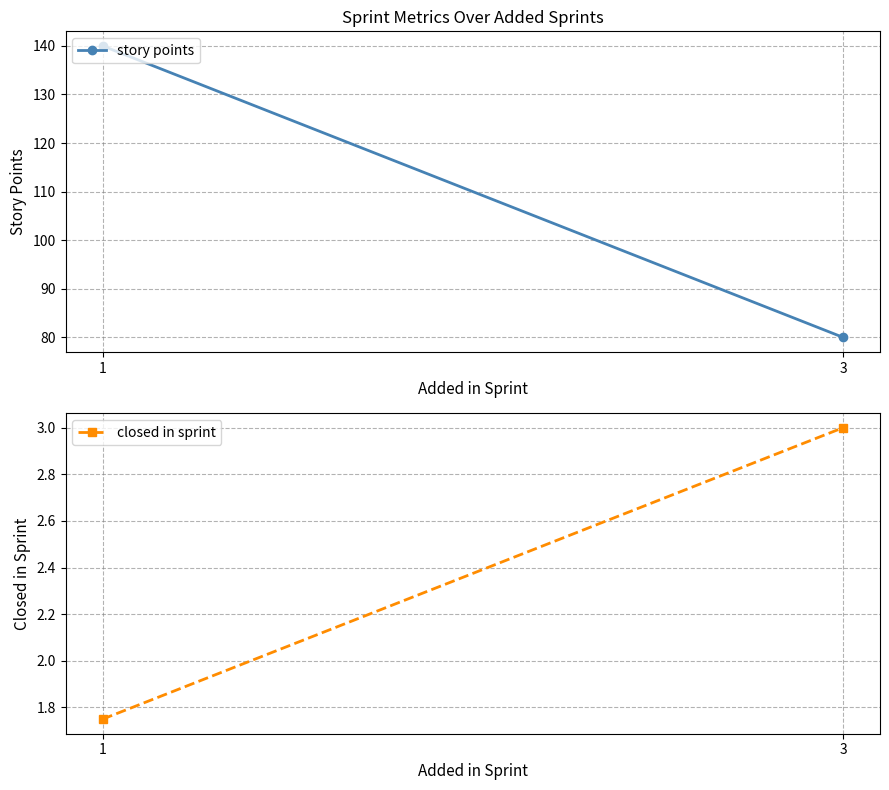

What is the smallest value displayed?

1.8